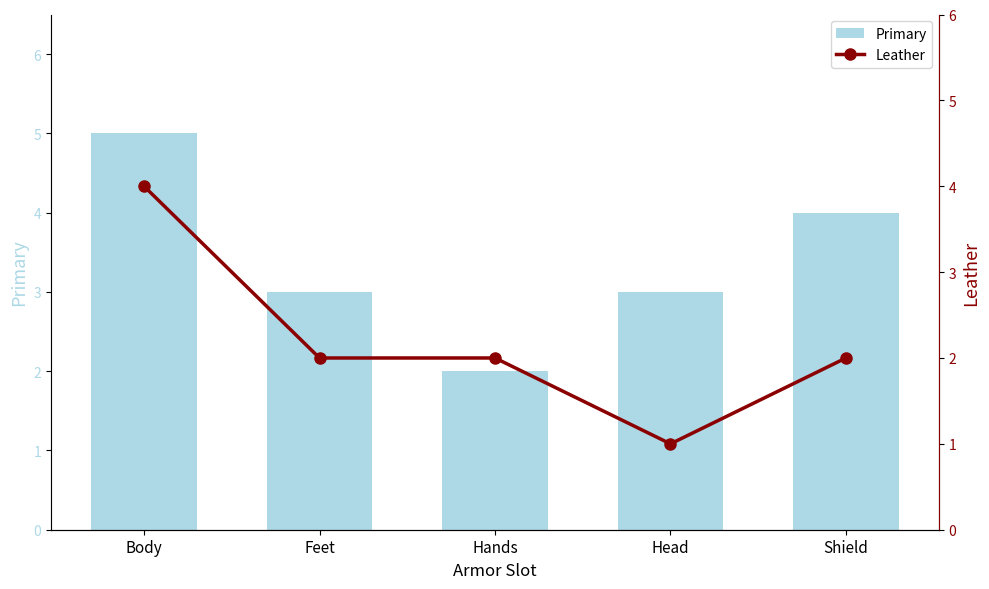

Count the Leather values in the range 2 to 3.

3